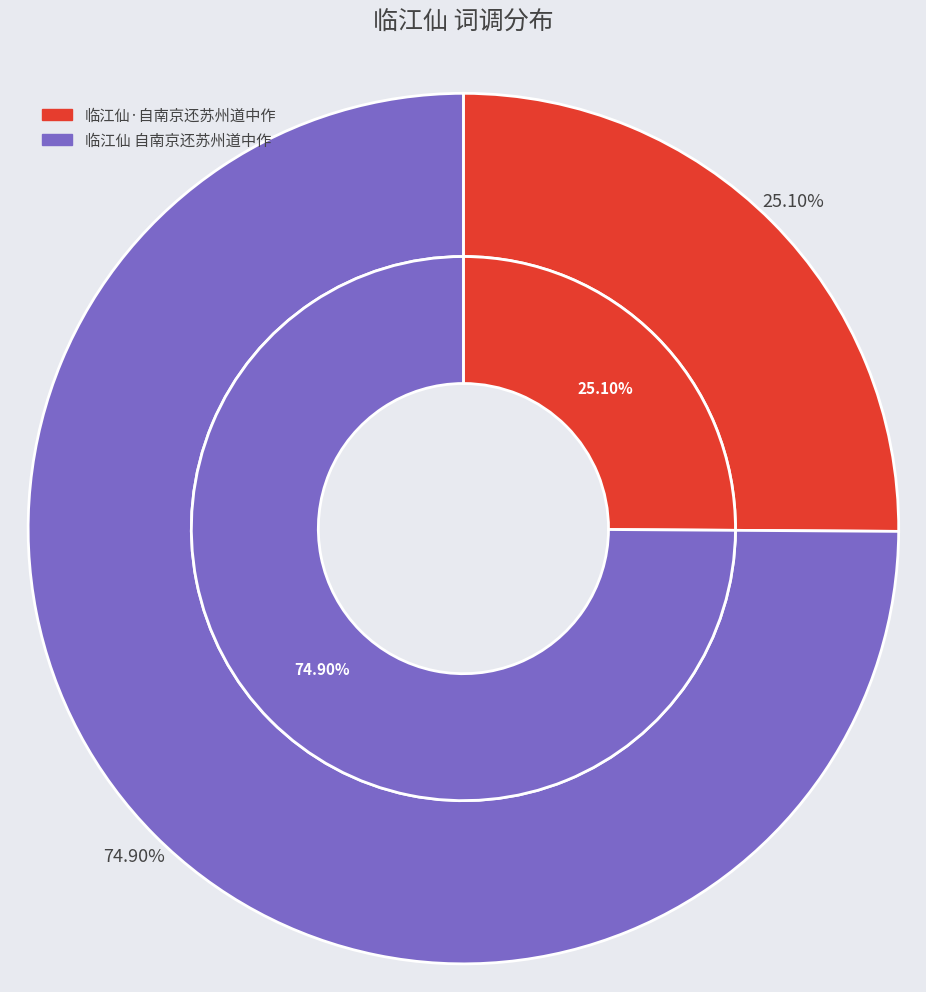

To the nearest percent, what is the combined percentage of 临江仙 自南京还苏州道中作 and 临江仙·自南京还苏州道中作?

100%